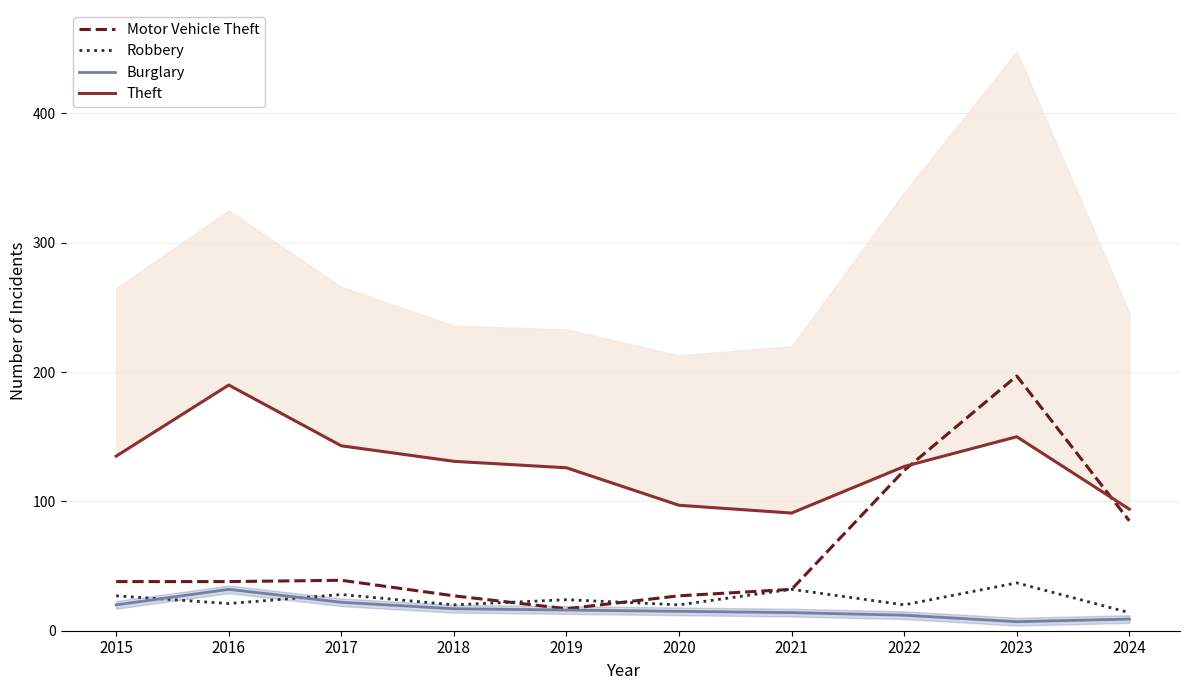

Which series has the widest spread of values?

Motor Vehicle Theft